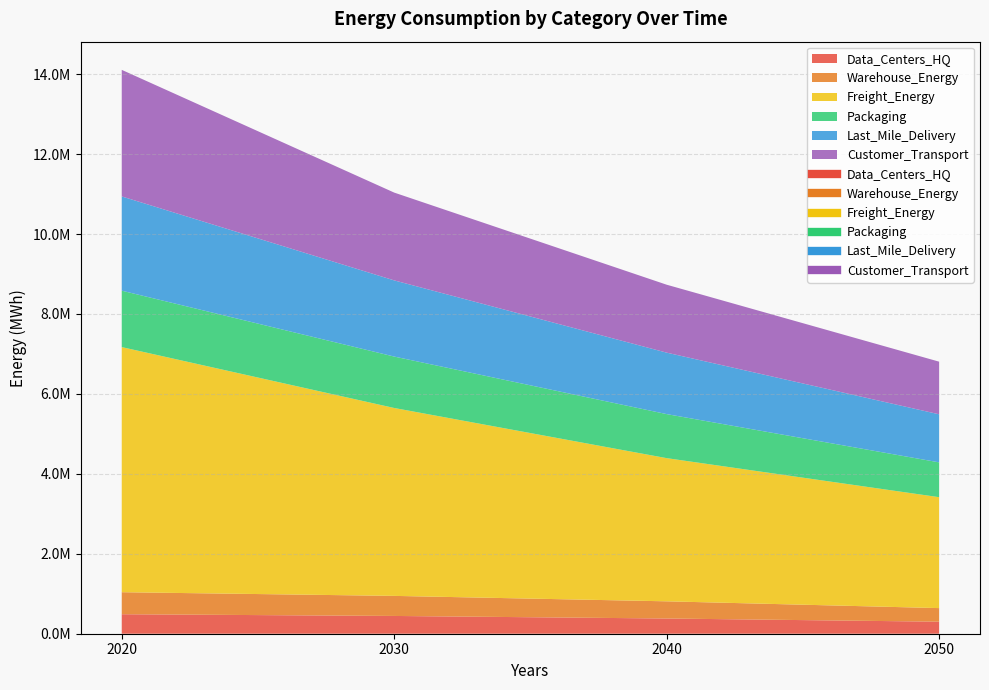

What value does the Last_Mile_Delivery series have at 2040?

1537572.6